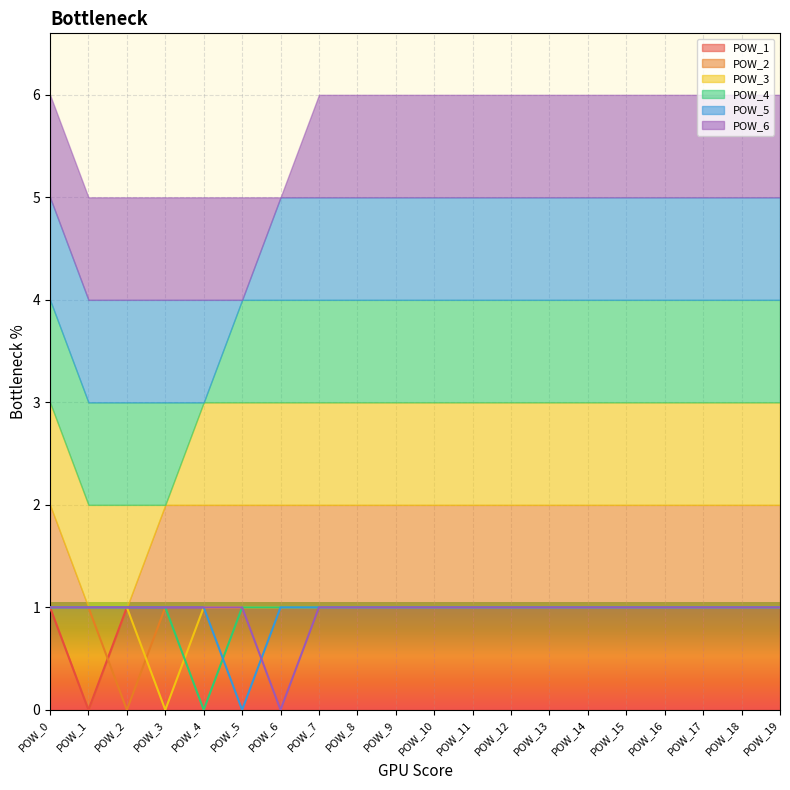

List the series in order of their peak value, highest first.

POW_1, POW_2, POW_3, POW_4, POW_5, POW_6